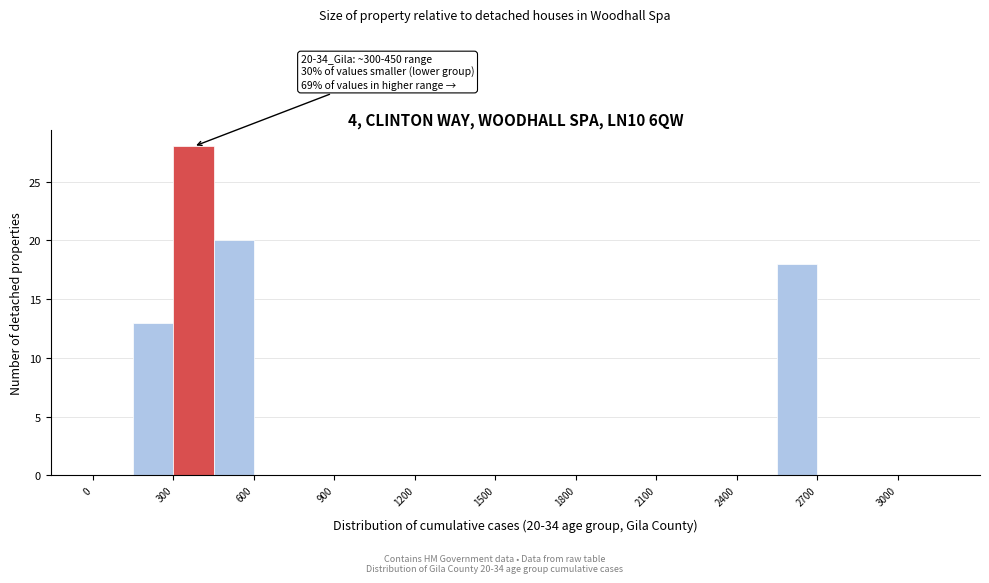

Read against the x-axis, roughly where is the centre of the tallest bar?

400